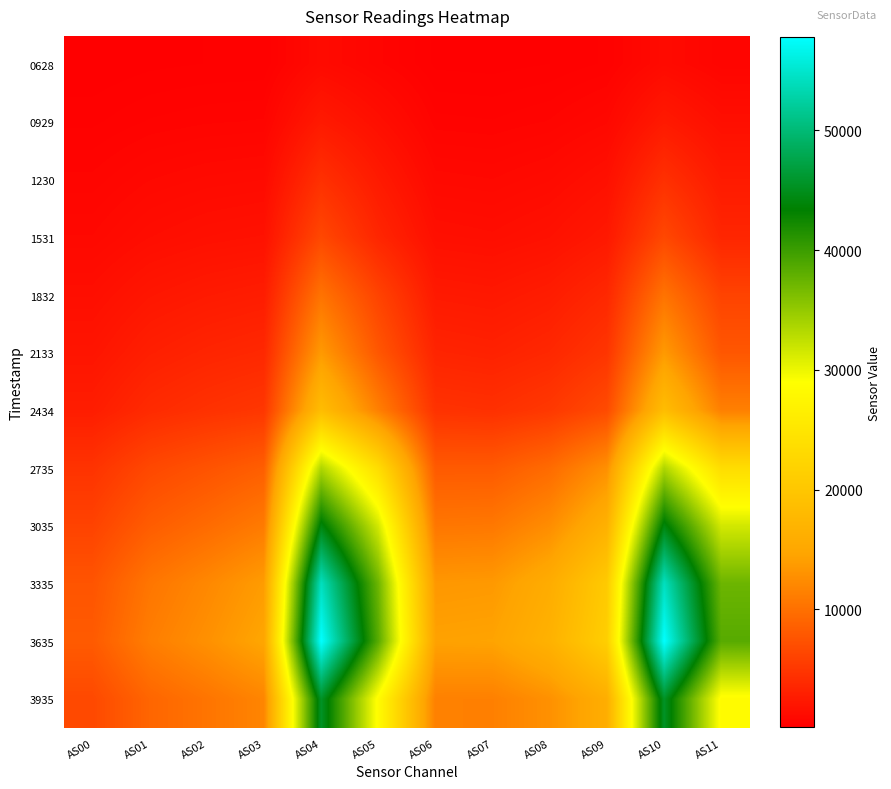

What is the minimum value shown in the chart?

170